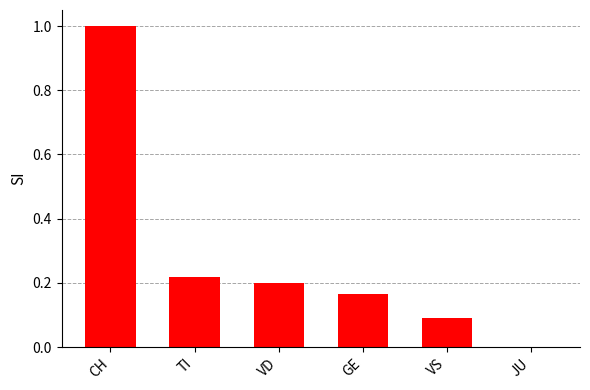

The value at JU is -0.4. True or false?

False